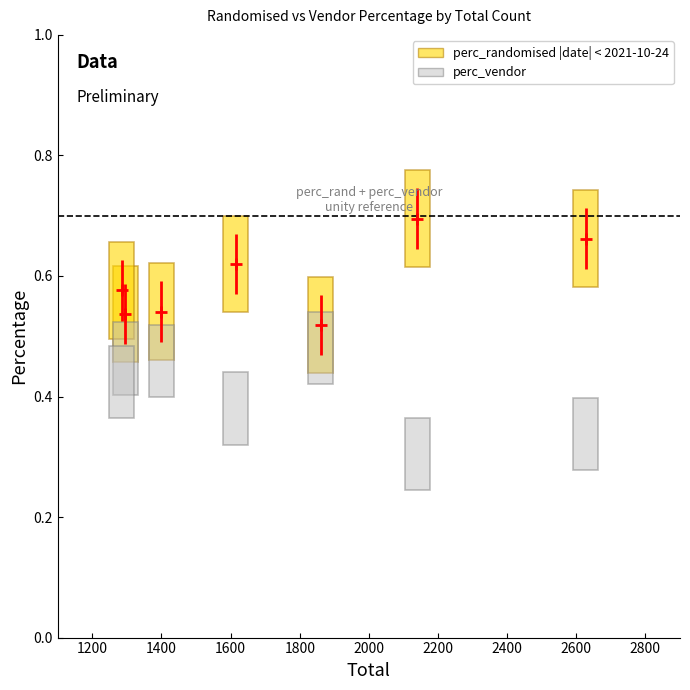

What is the value of the perc_vendor bar at the 6th from the left?

0.3